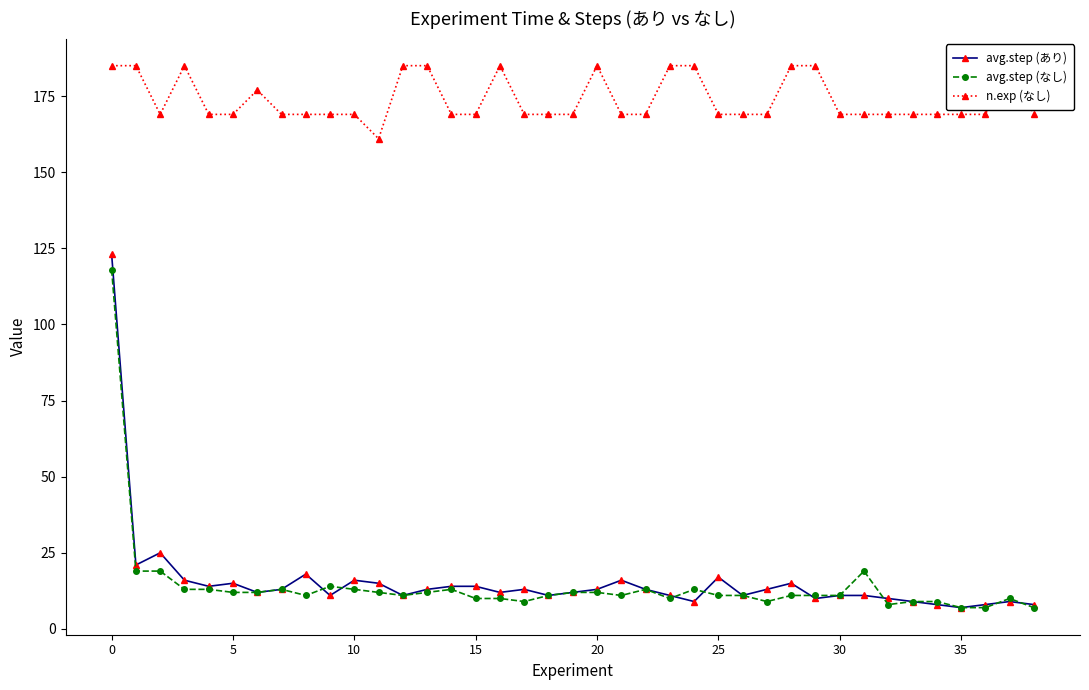

Count the n.exp (なし) values in the range 169 to 185.

38